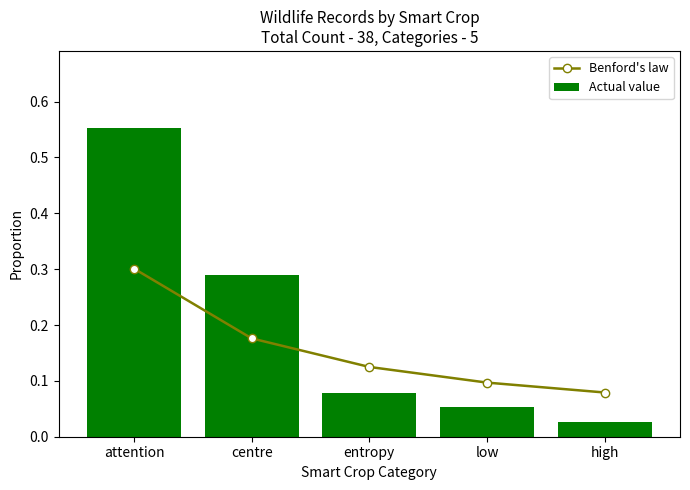

How many categories are shown in the chart?

5